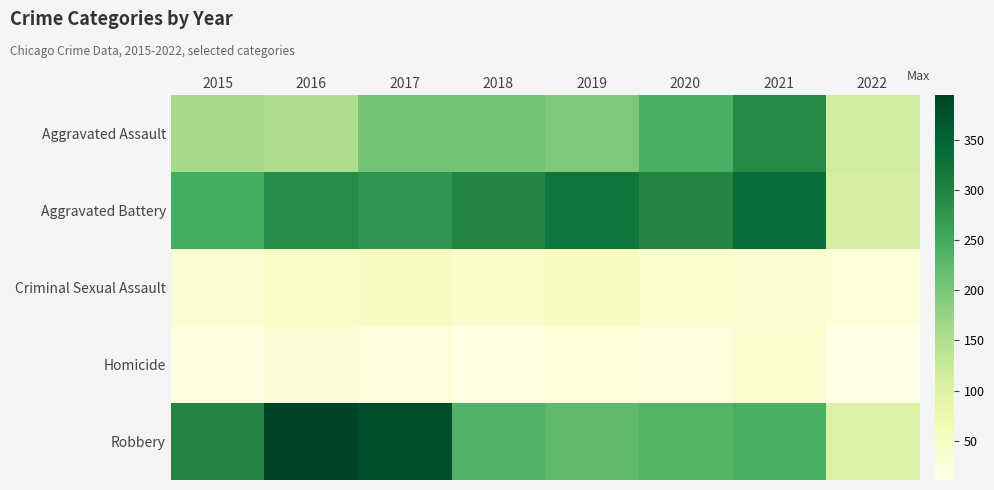

Which has a higher value, 2020 or 2021?

2021